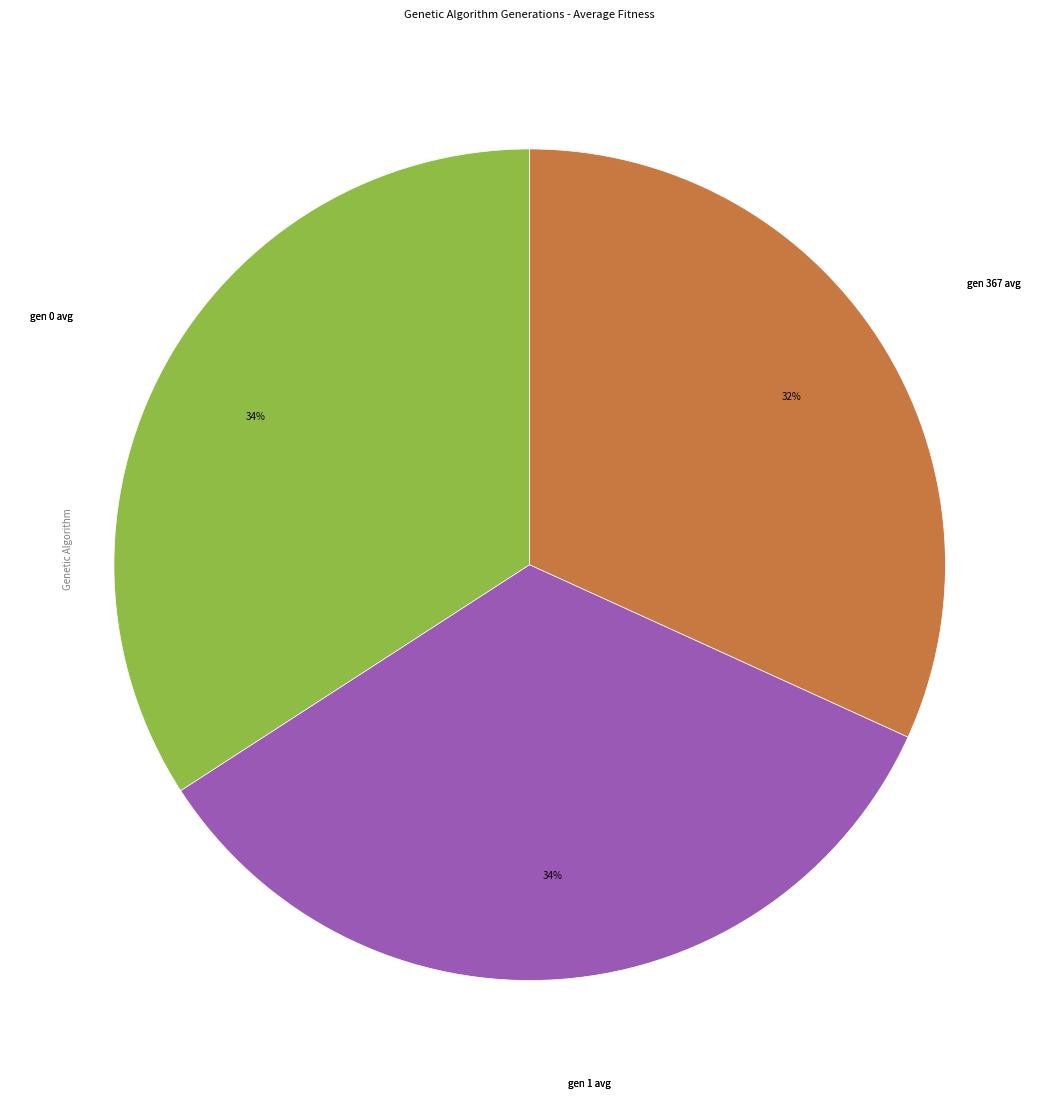

To the nearest percent, what is the average slice percentage?

33%